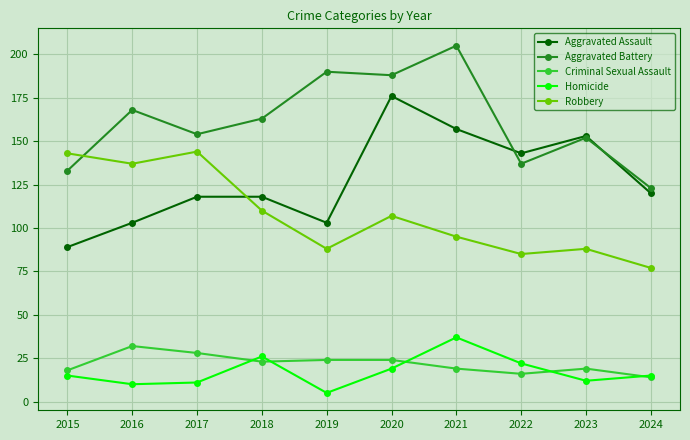

Reading left to right, extract all data points from this chart.

Aggravated Assault: 89	103	118	118	103	176	157	143	153	120
Aggravated Battery: 133	168	154	163	190	188	205	137	152	123
Criminal Sexual Assault: 18	32	28	23	24	24	19	16	19	14
Homicide: 15	10	11	26	5	19	37	22	12	15
Robbery: 143	137	144	110	88	107	95	85	88	77